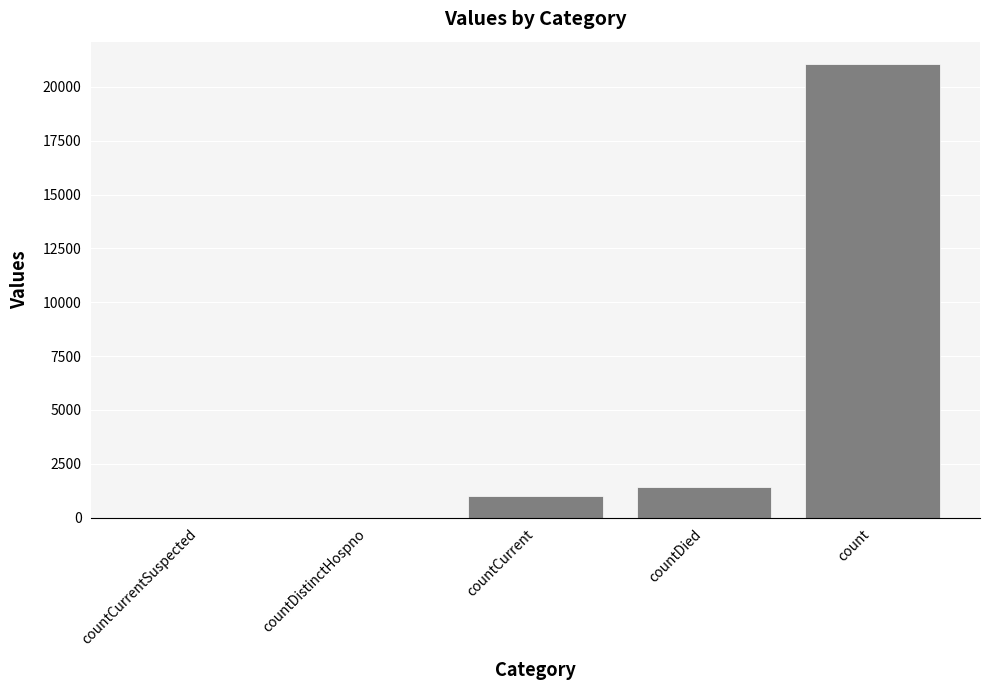

What is the average value?

4692